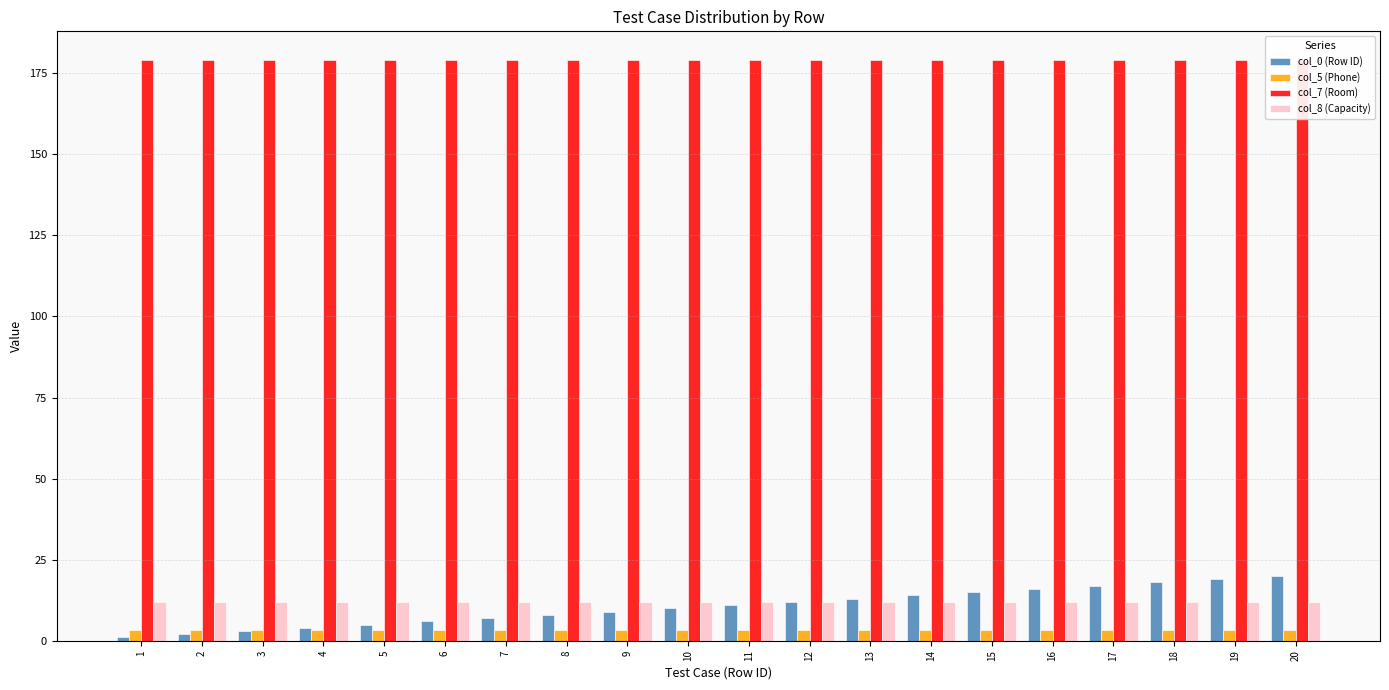

Is it true that col_5 (Phone) equals 3.2 at 17?

True